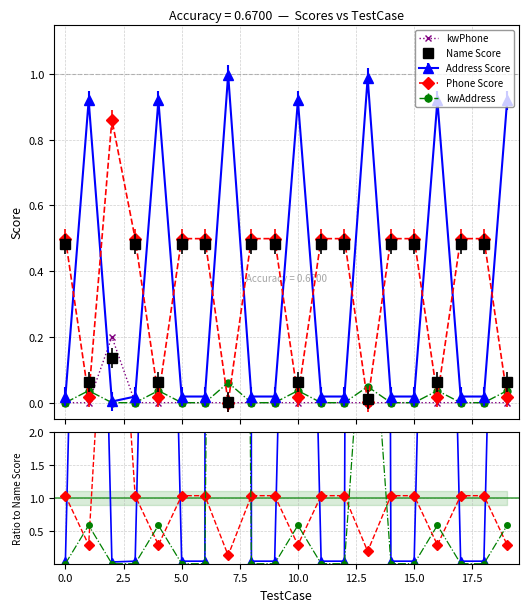

Reading right to left, what are all the values shown in this chart?

0.0	0.0	0.0	0.0	0.0	0.0	0.0	0.0	0.0	0.0	0.0	0.0	0.0	0.0	0.0	0.0	0.0	0.2	0.0	0.0